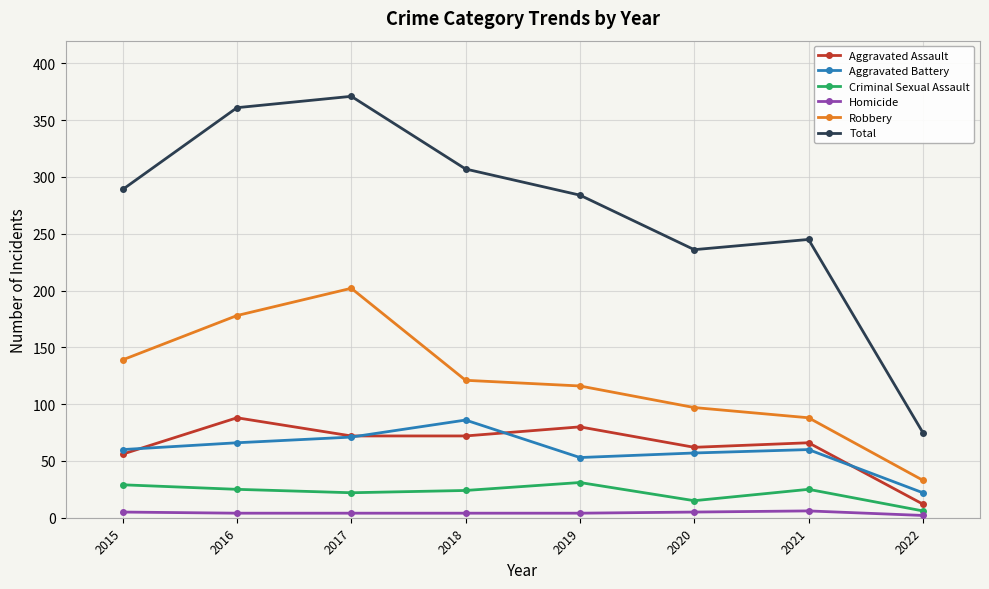

Is it true that Aggravated Battery equals 60 at 2021?

True